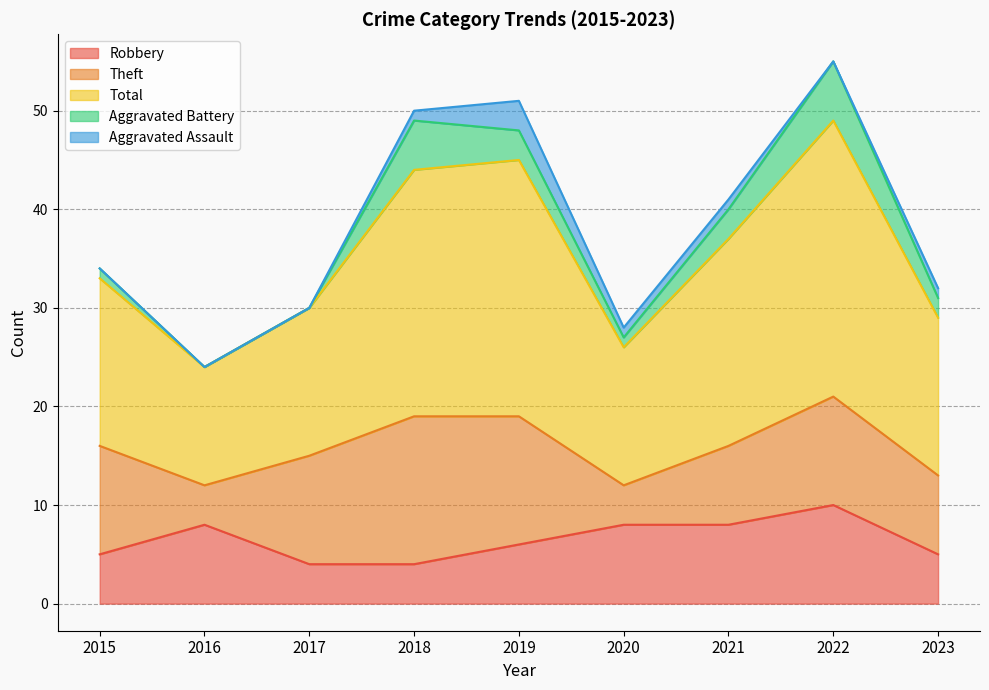

At which label does Total first exceed 17?

2018